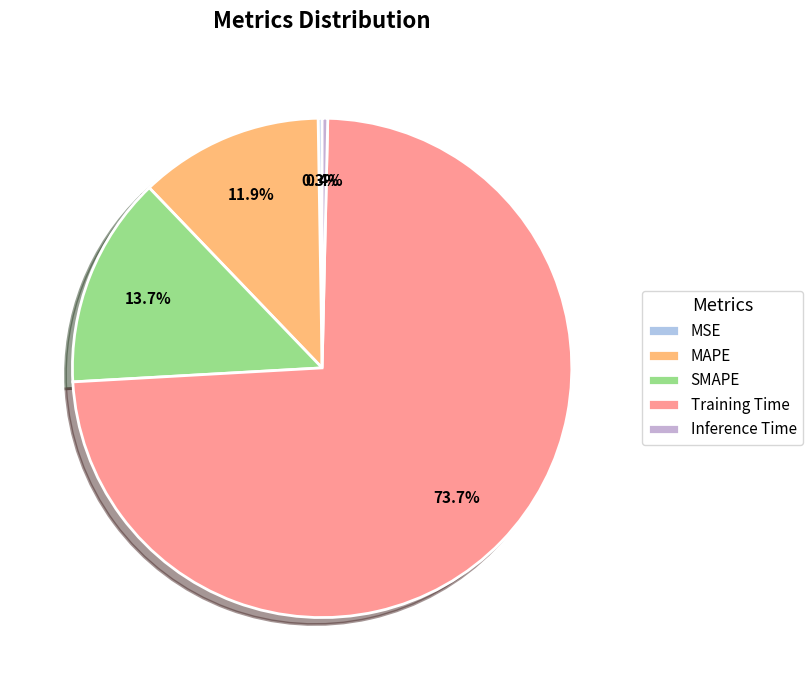

What percentage do MSE and Training Time together represent?

74.0%